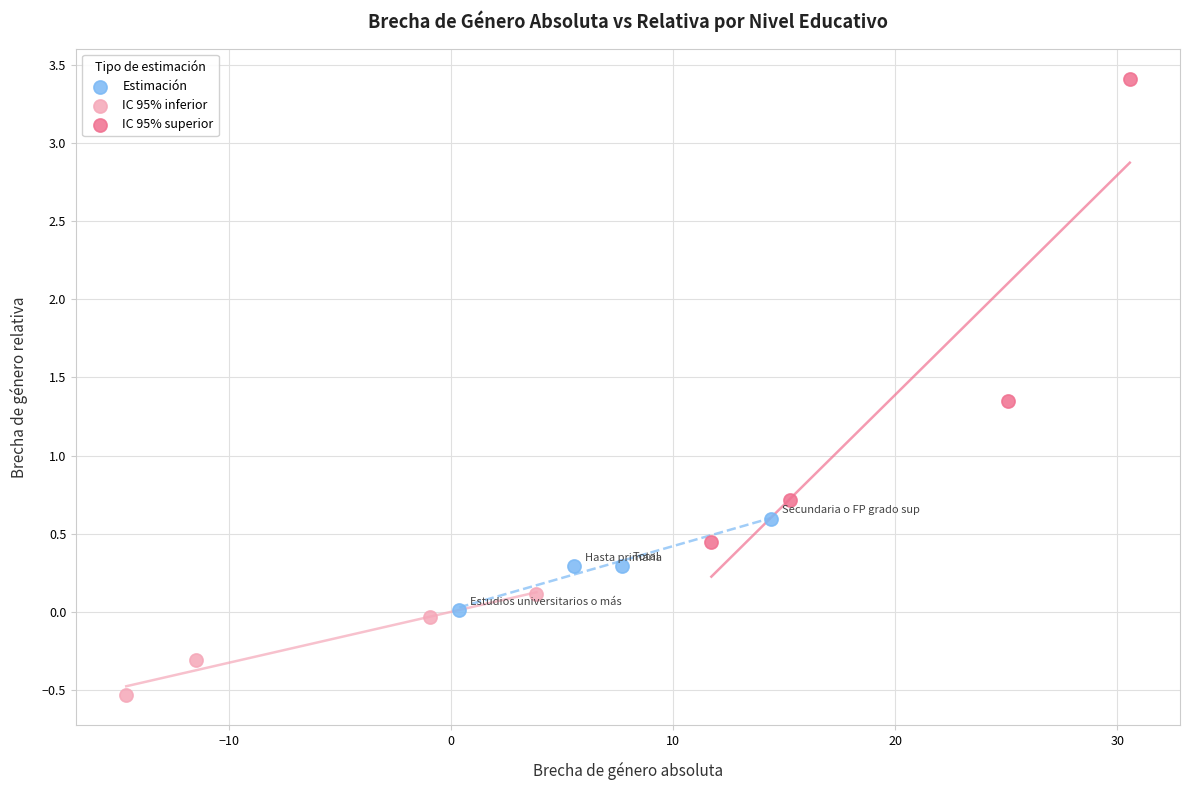

Which series contains the highest Y value?

IC 95% superior